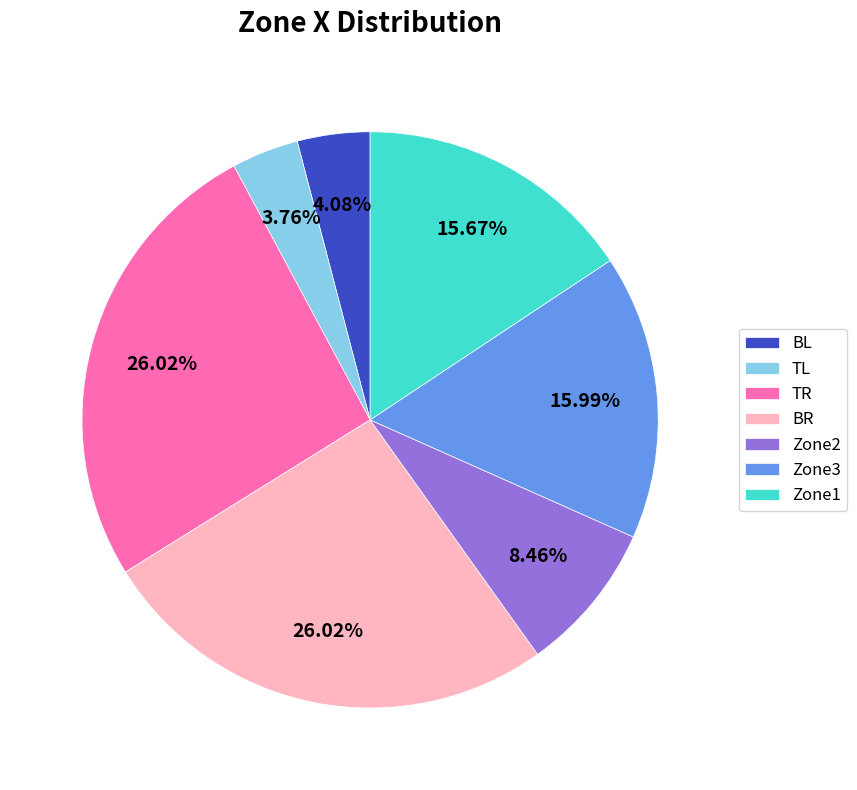

Does TR account for over 50% of the chart?

No